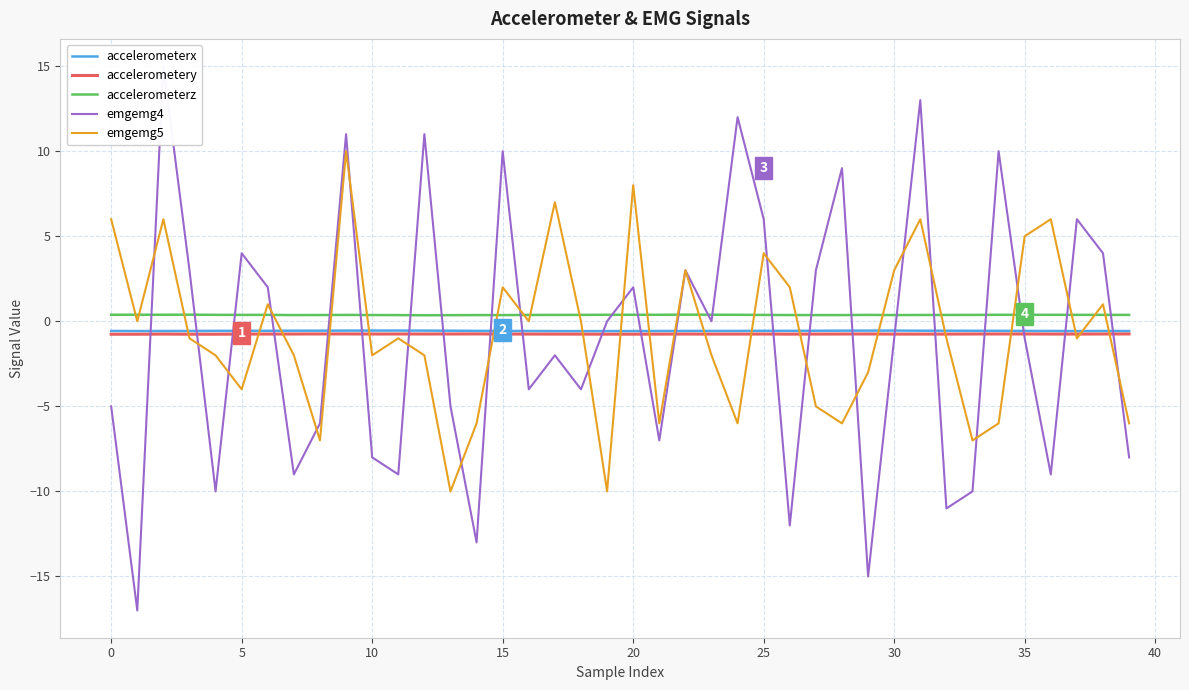

What is the label of the 28th point from the right?

12